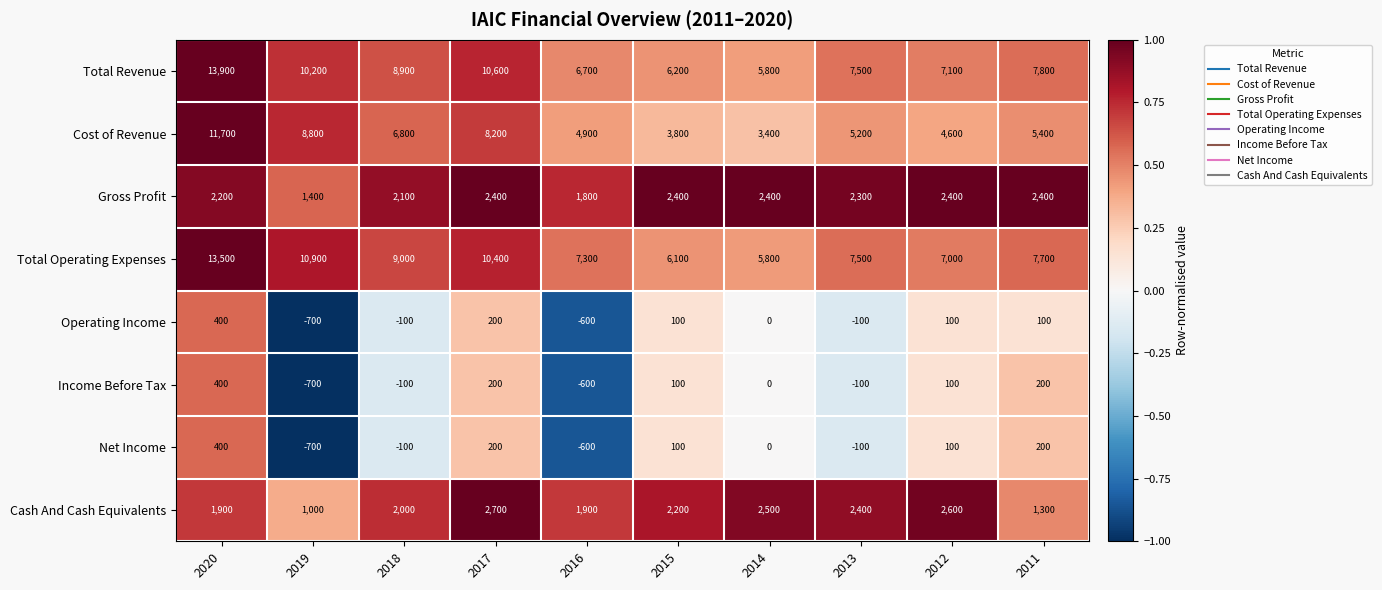

What is the spread (max minus min) of values at 2018?

9100